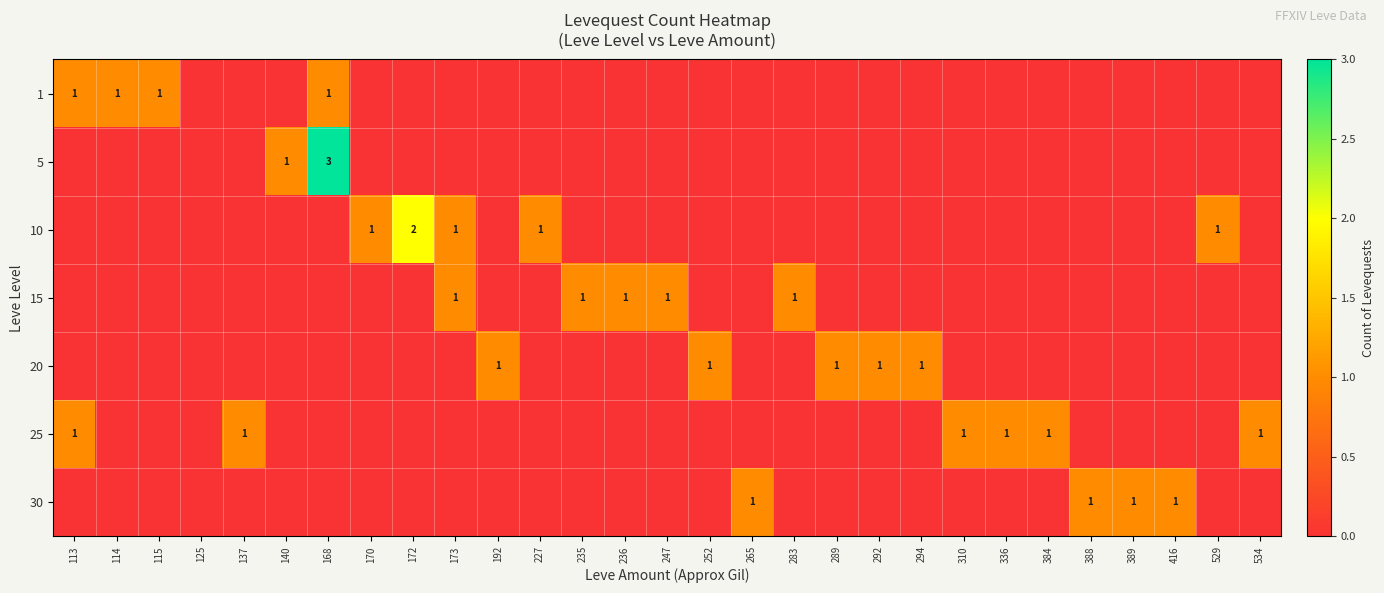

What is the total value across all series at 247?

1